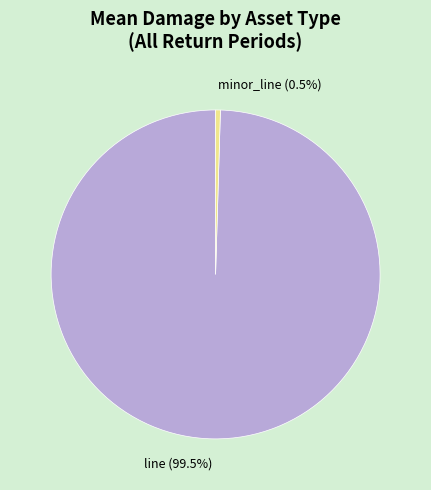

How many segments does this pie chart have?

2